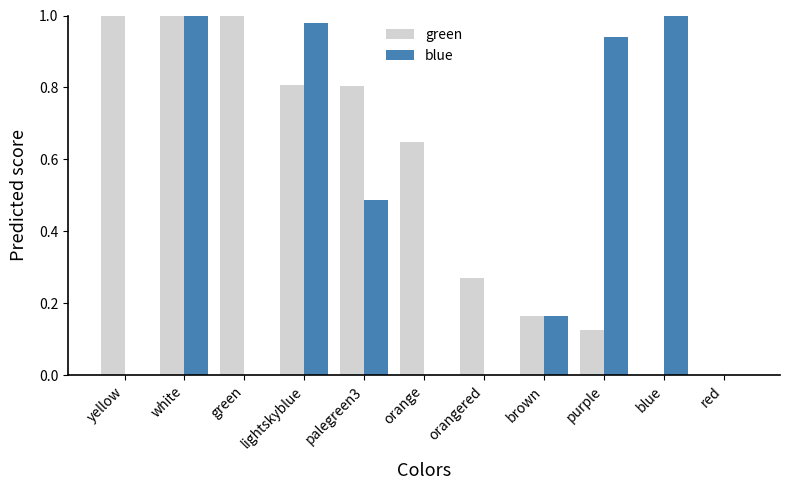

Which series changed the most between lightskyblue and brown?

blue